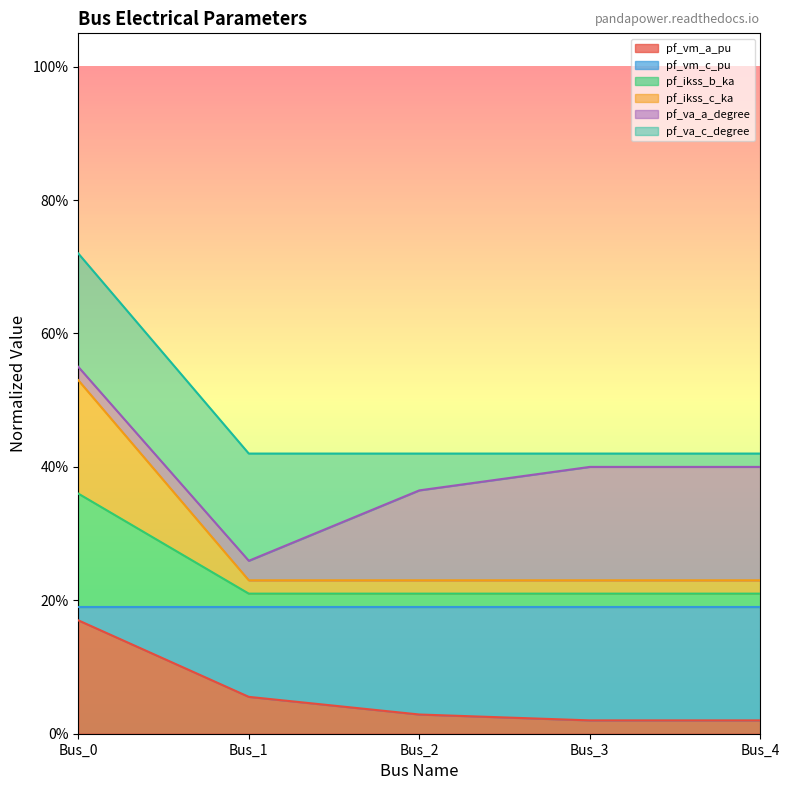

What is the sum of the pf_ikss_b_ka values at Bus_0 and Bus_1?

0.8